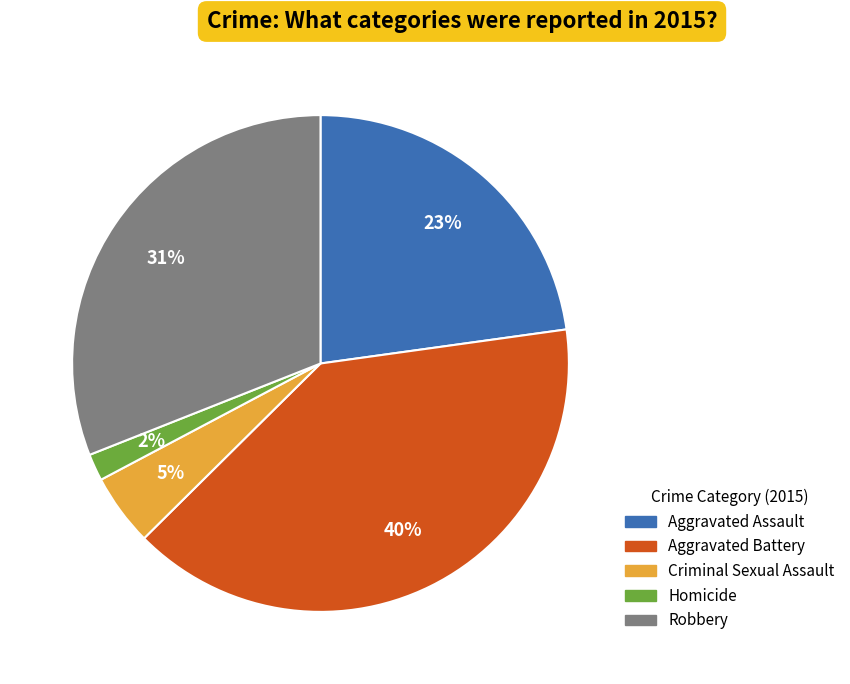

Between Aggravated Assault and Aggravated Battery, which is larger?

Aggravated Battery